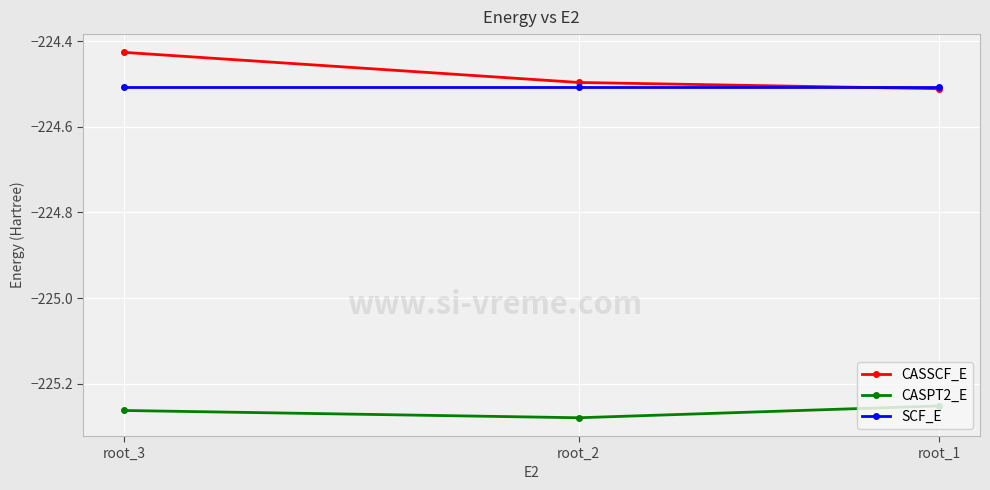

At which category is the sum across all series the highest?

root_3